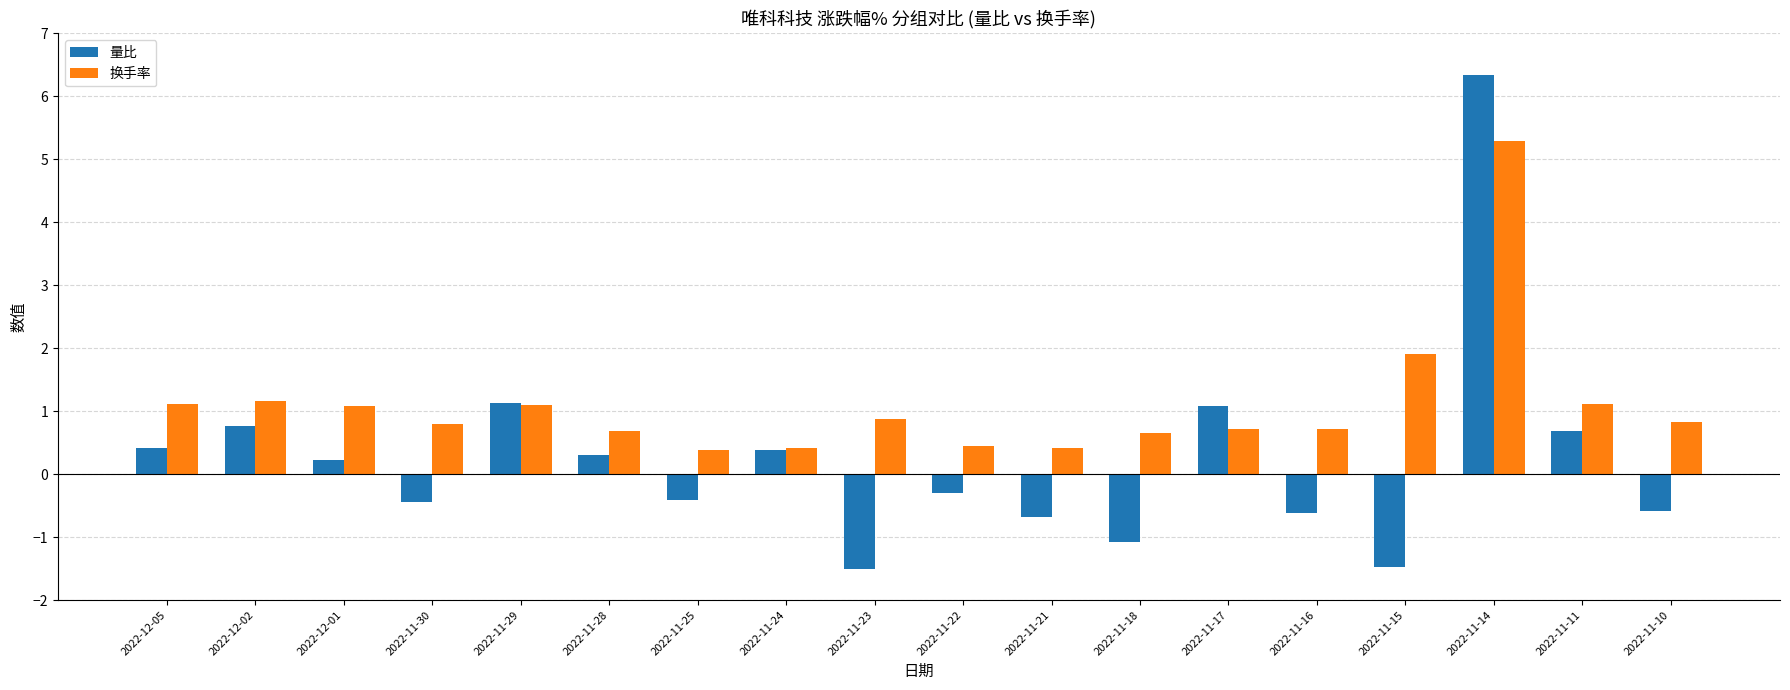

At which category is the sum across all series the highest?

2022-11-14